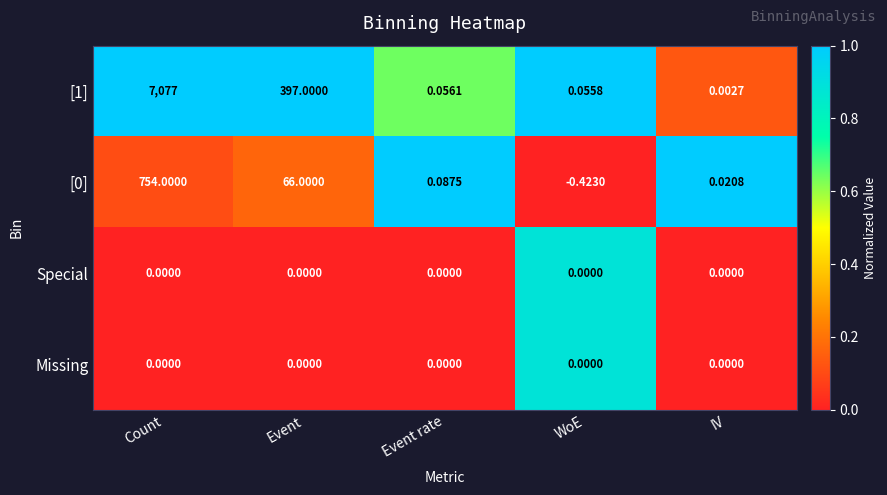

Which category has the highest value across all series?

Count